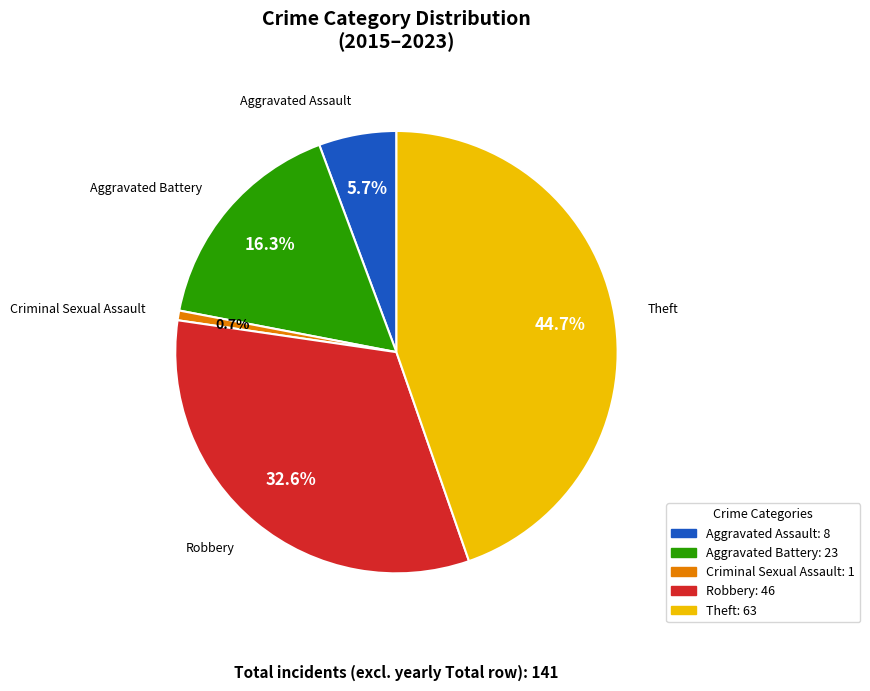

What is the smallest slice in the pie chart?

Criminal Sexual Assault